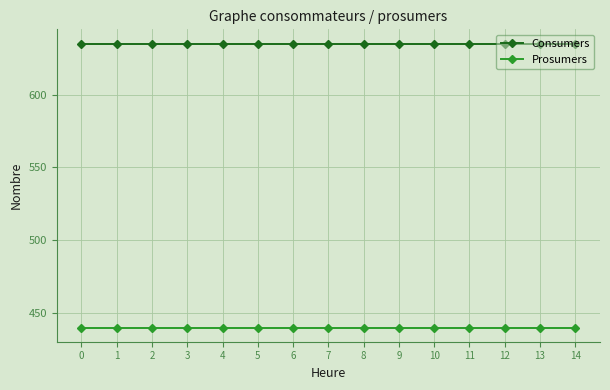

What is the difference between the highest and lowest values at 6?

195